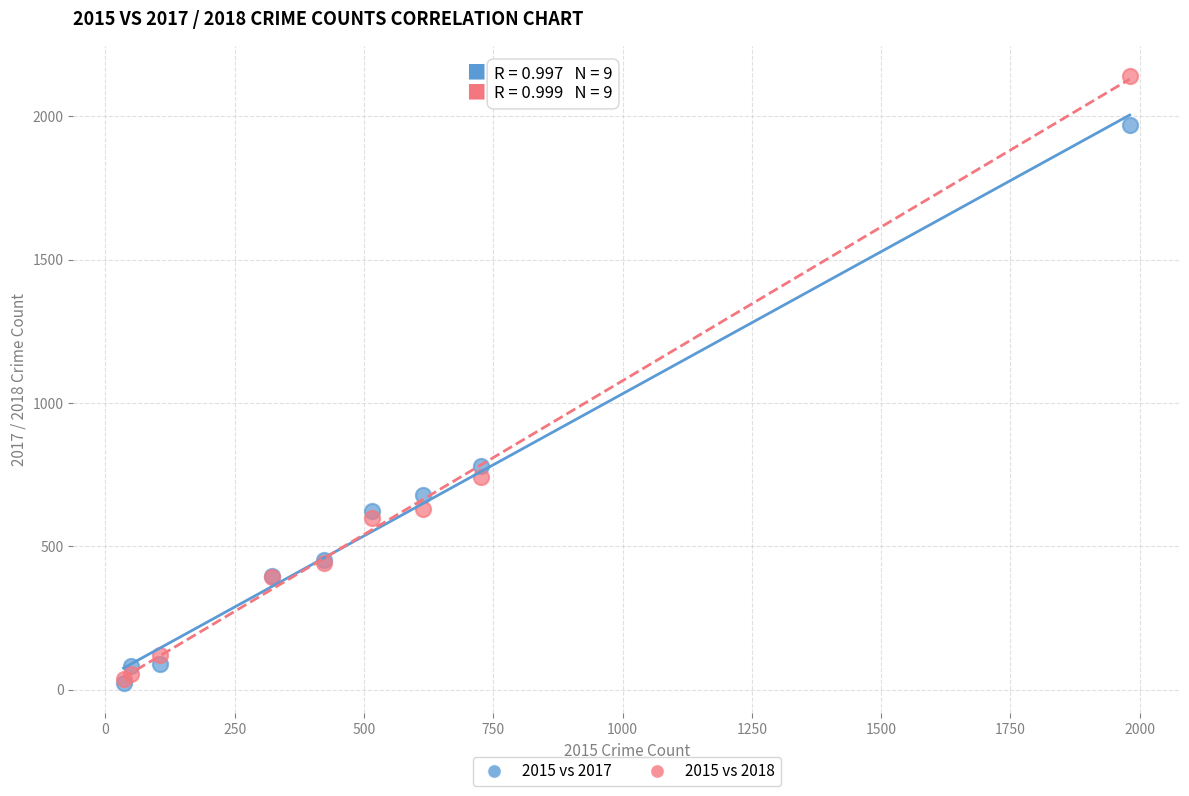

In the 2015 vs 2018 series, what Y value is closest to 1088?

741